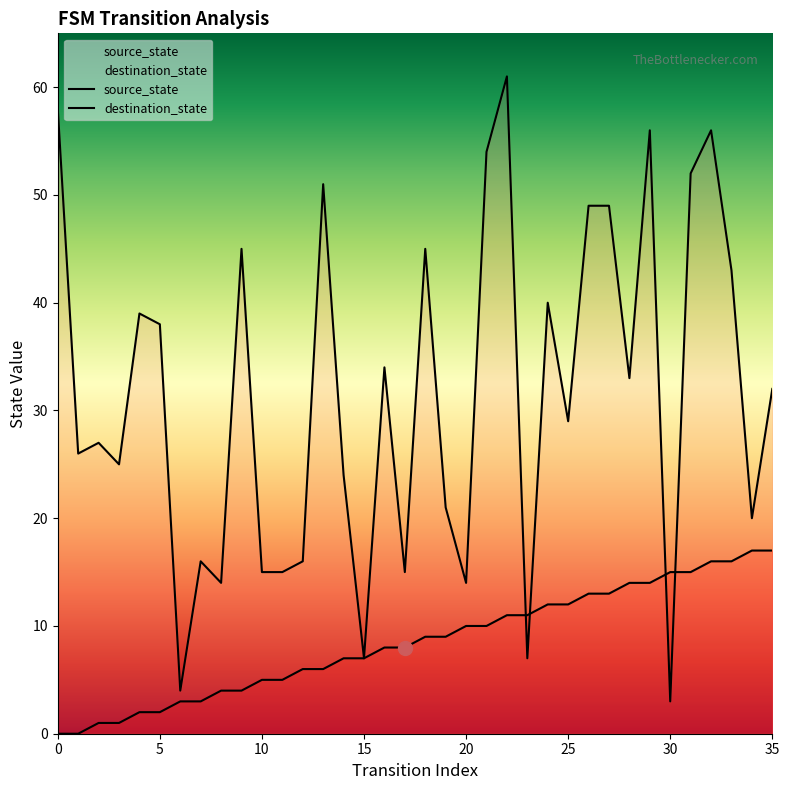

Is the value of destination_state at 25 greater than the value of source_state at 6?

Yes